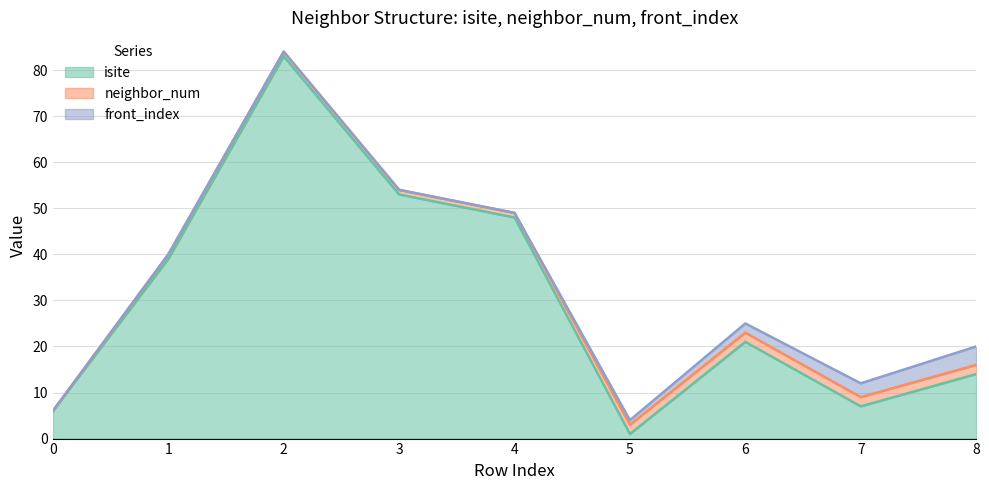

True or false: front_index and isite intersect in this chart.

False